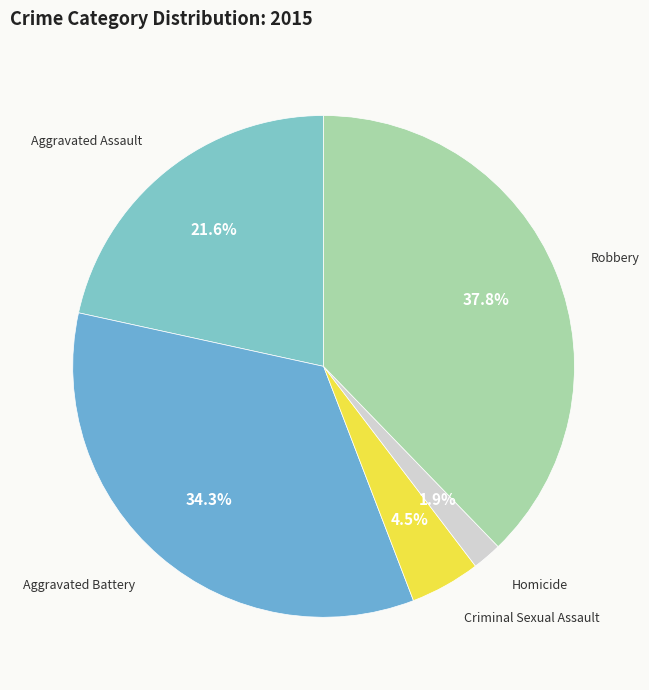

How many segments does this pie chart have?

5